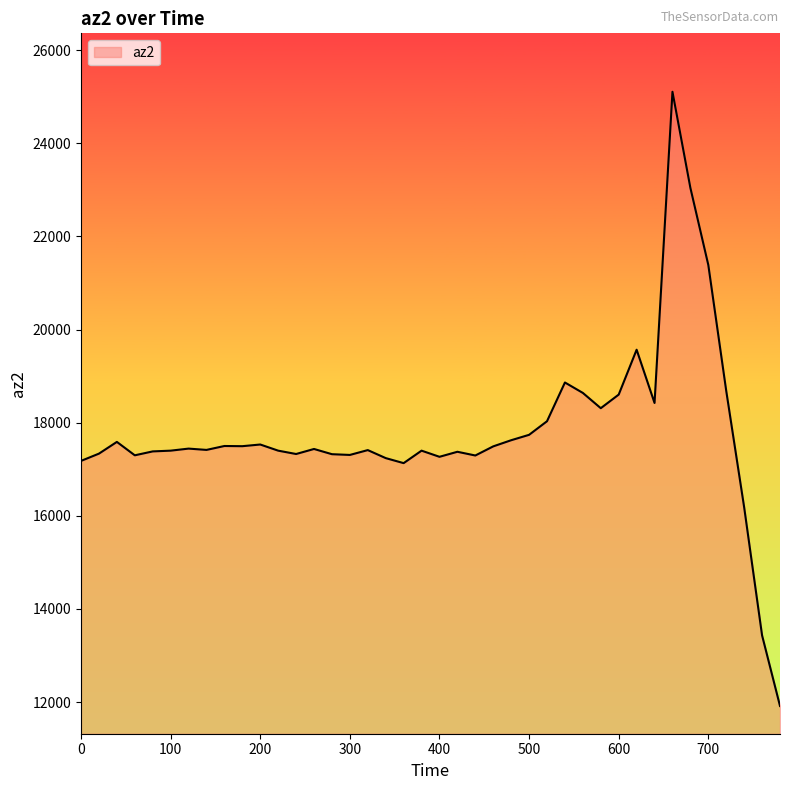

What is the difference between the maximum and minimum values?

13192